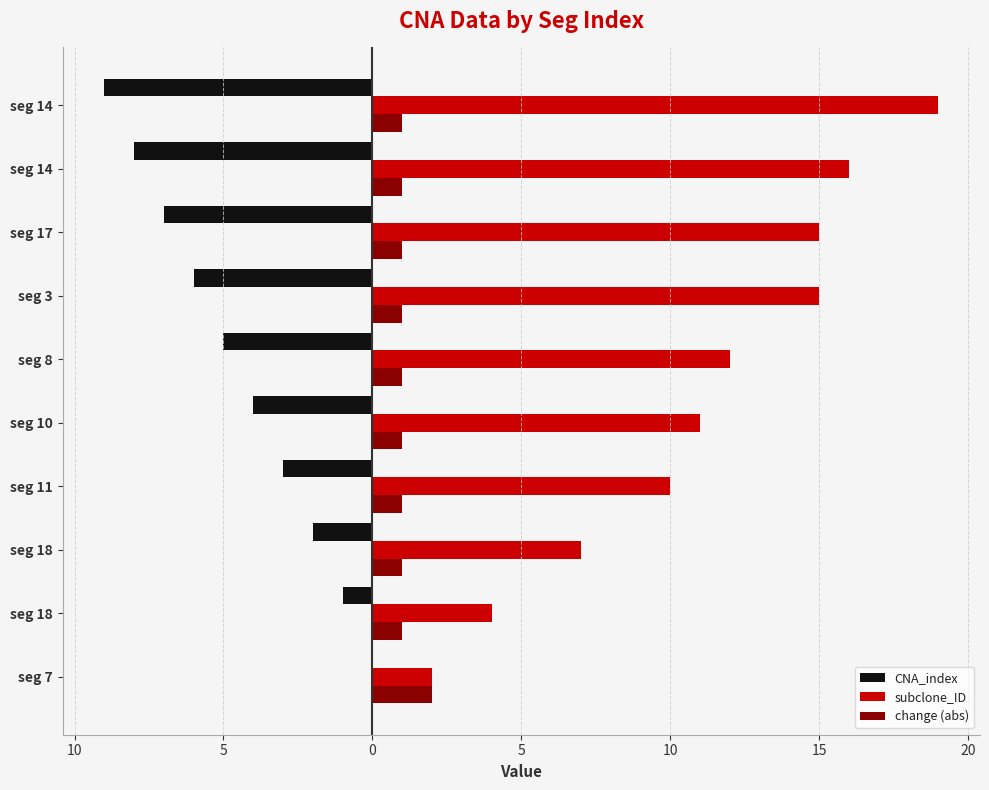

What are all the series names shown in the legend?

CNA_index, subclone_ID, change (abs)